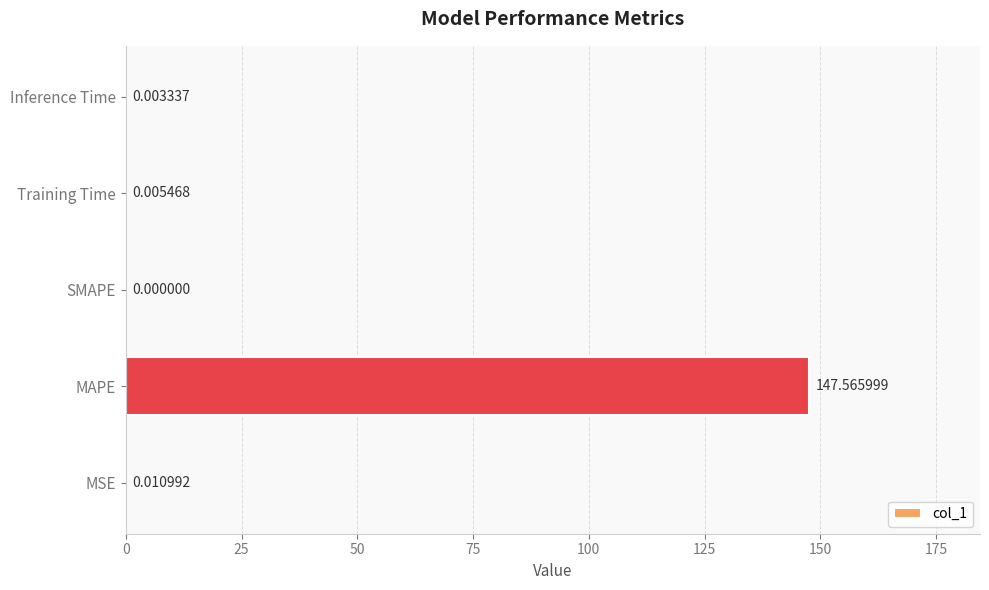

What is the sum of all values?

147.6